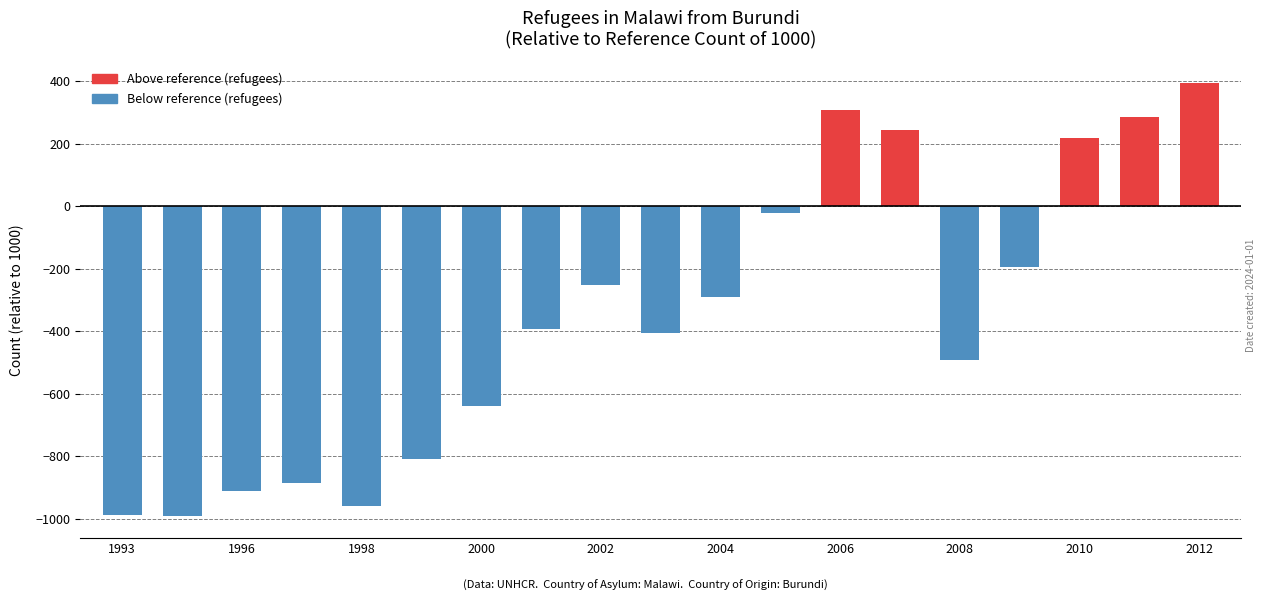

What is the value of the 5th bar from the left?

-959